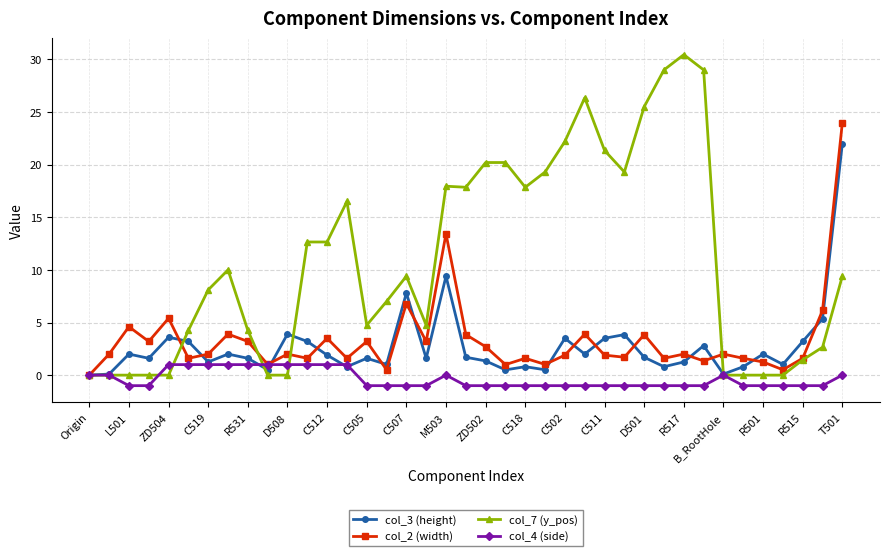

What is the difference between the maximum and minimum values in the col_4 (side) series?

2.0